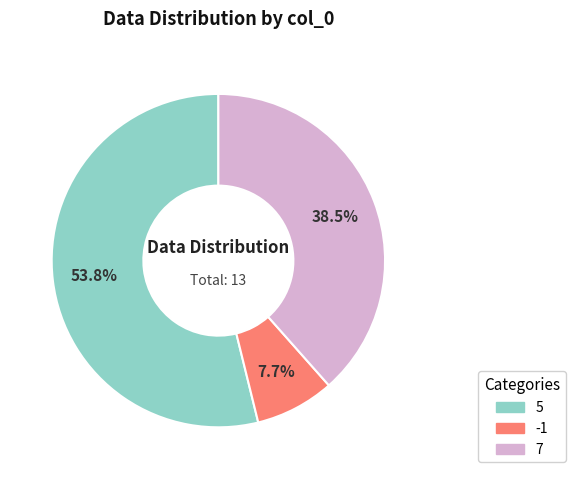

Does 5 account for over 50% of the chart?

Yes